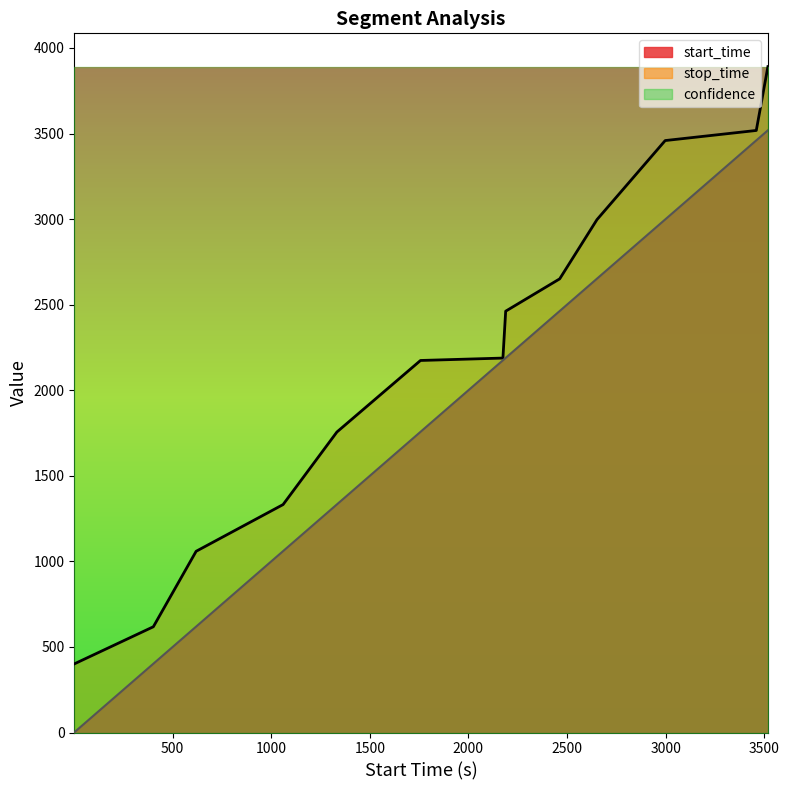

At which label does start_time first exceed 2175?

2189.0